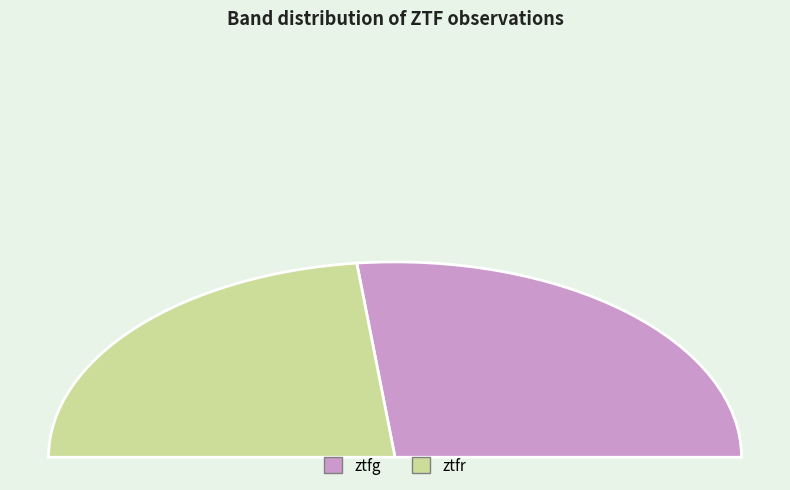

How many slices are in this pie chart?

2